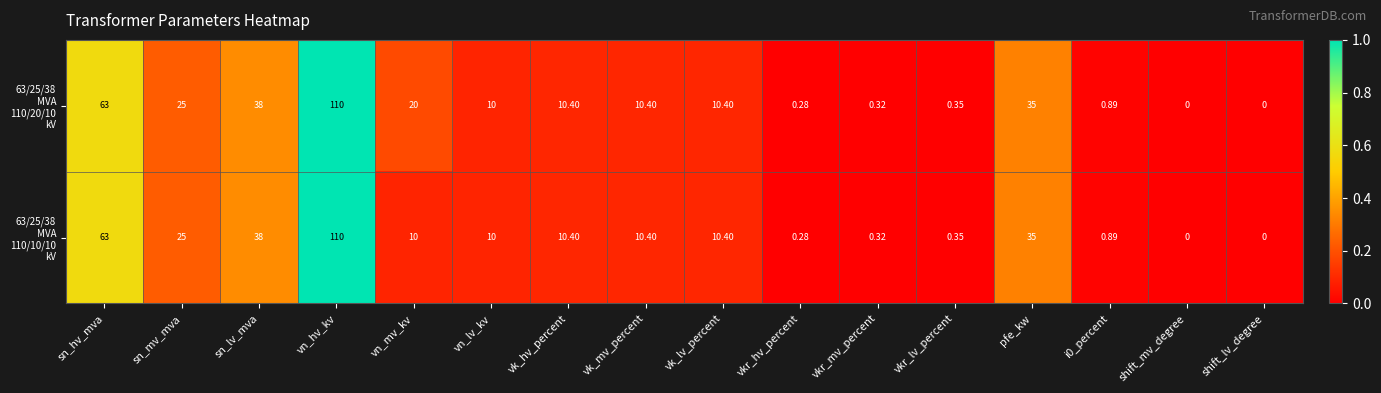

Rank the series at vn_lv_kv from lowest to highest value.

63/25/38 MVA 110/20/10 kV, 63/25/38 MVA 110/10/10 kV